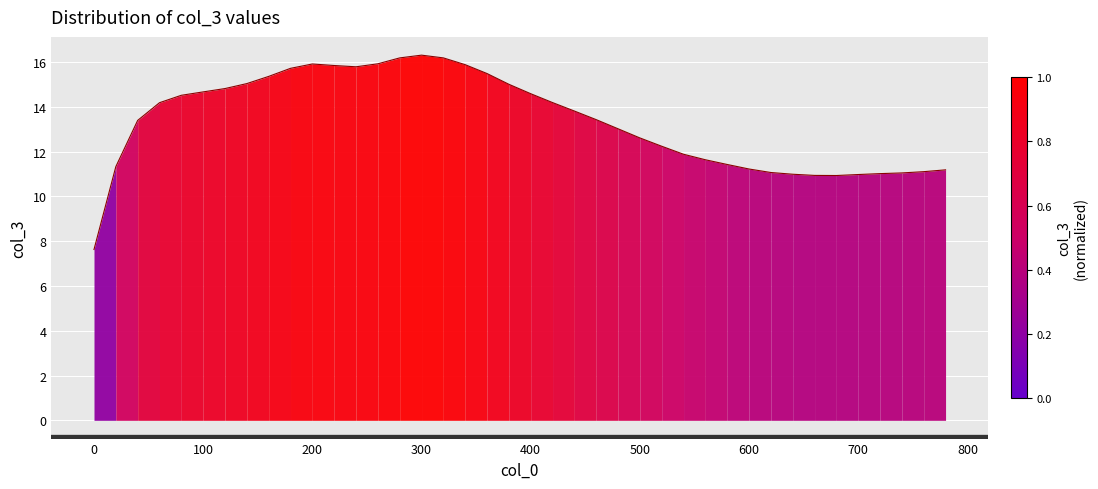

What is the difference between the maximum and second lowest values?

5.4